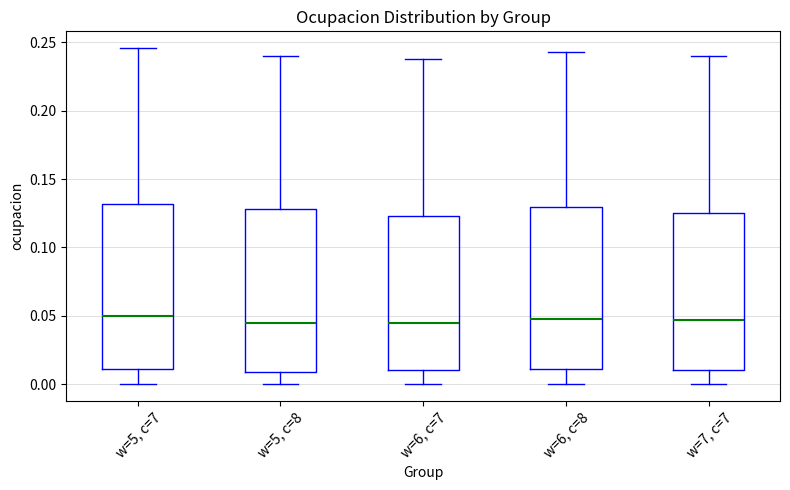

Reading left to right, transcribe this box plot: for each box, give where its median line is, the range the box spans, and where its two whiskers end, as read against the y-axis. The values are not printed on the chart, so give them approximately, as read against the axis.

w=5, c=7: median 0.050, box 0.010 to 0.130, whiskers 0.000 to 0.245
w=5, c=8: median 0.045, box 0.010 to 0.130, whiskers 0.000 to 0.240
w=6, c=7: median 0.045, box 0.010 to 0.125, whiskers 0.000 to 0.240
w=6, c=8: median 0.050, box 0.010 to 0.130, whiskers 0.000 to 0.245
w=7, c=7: median 0.045, box 0.010 to 0.125, whiskers 0.000 to 0.240